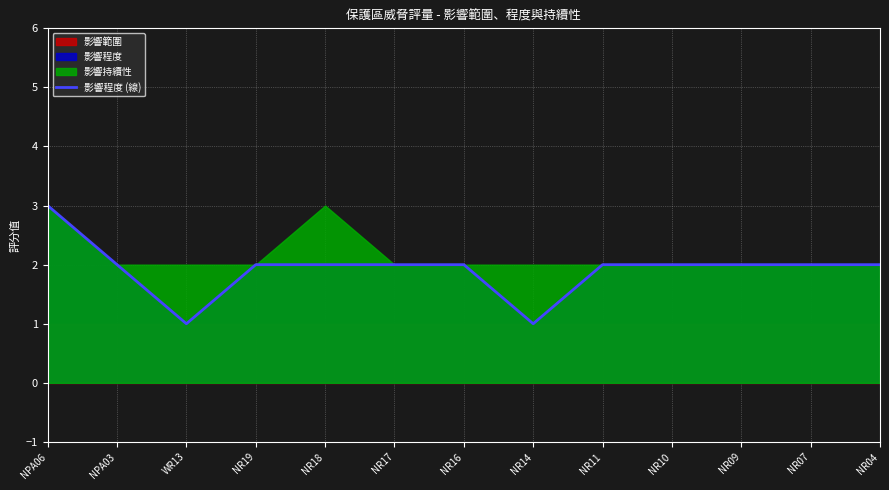

Between NR17 and NR07, which is larger?

NR17